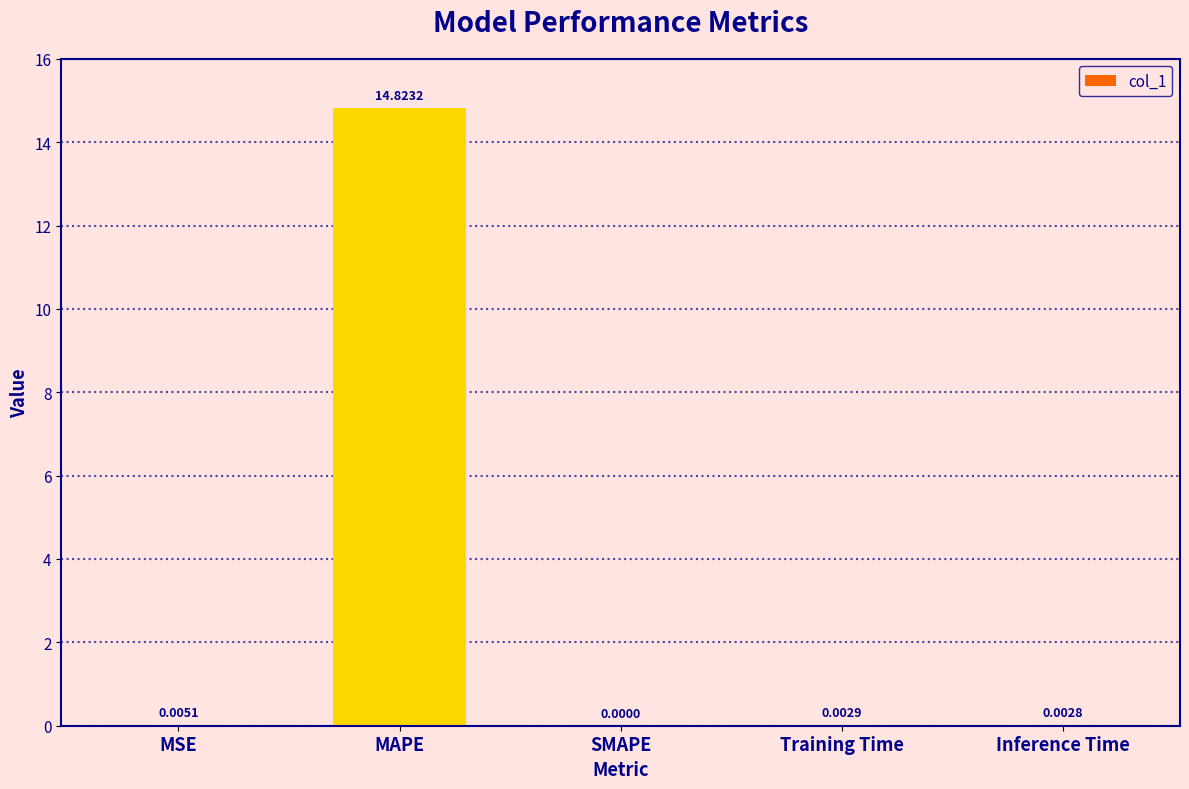

Between MSE and Training Time, which is larger?

MSE